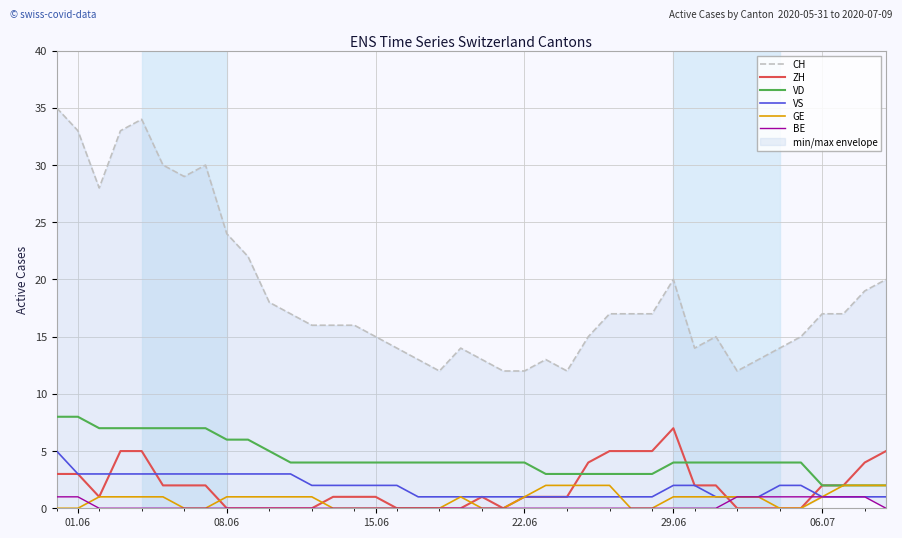

Which category has the highest value in the ZH series?

29.06